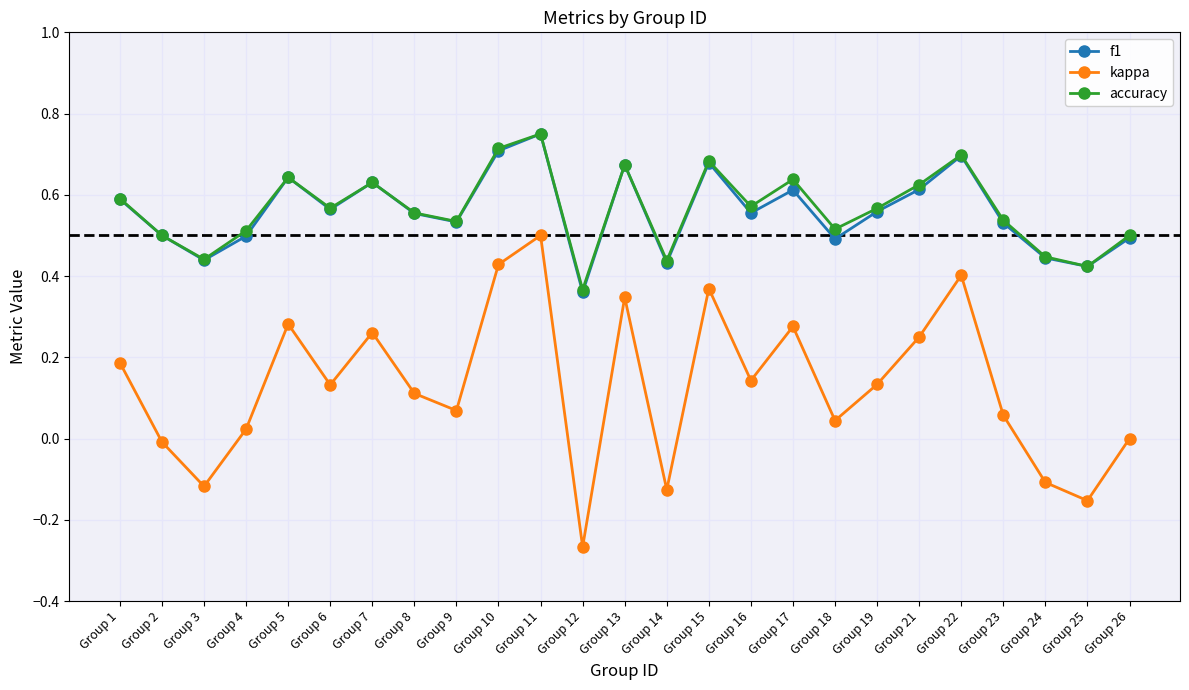

Which category has the highest value across all series?

Group 11